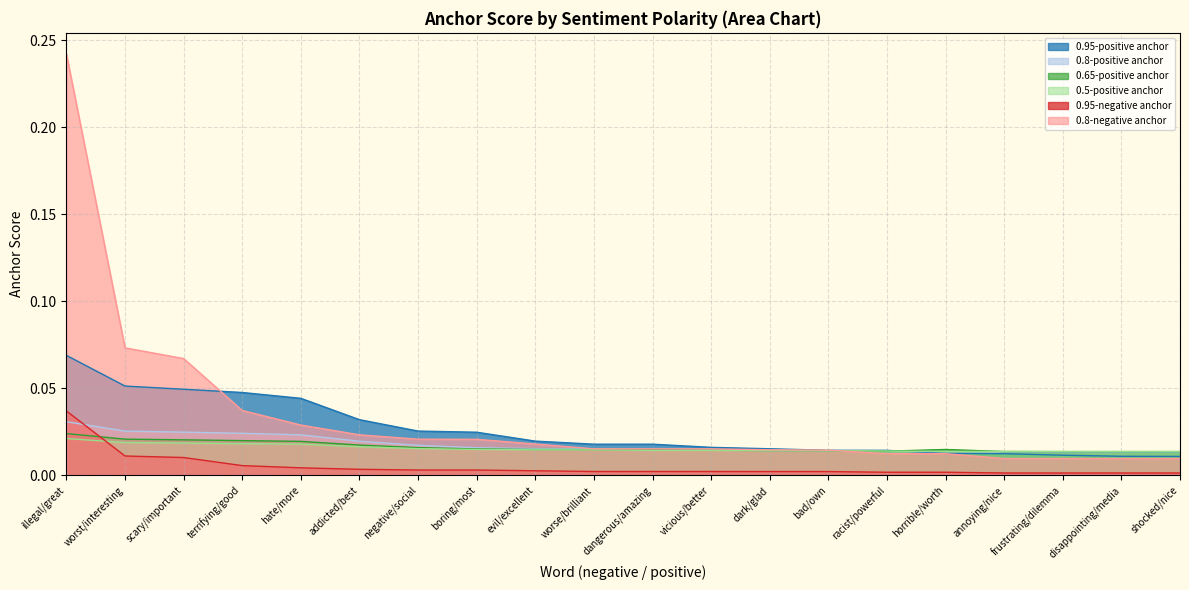

Is it true that 0.95-positive anchor equals 0.1 at scary/important?

False